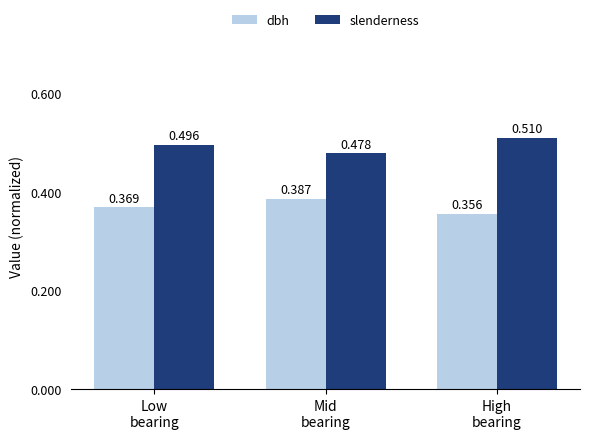

Is the value of dbh at Mid
bearing greater than the value of slenderness at High
bearing?

No